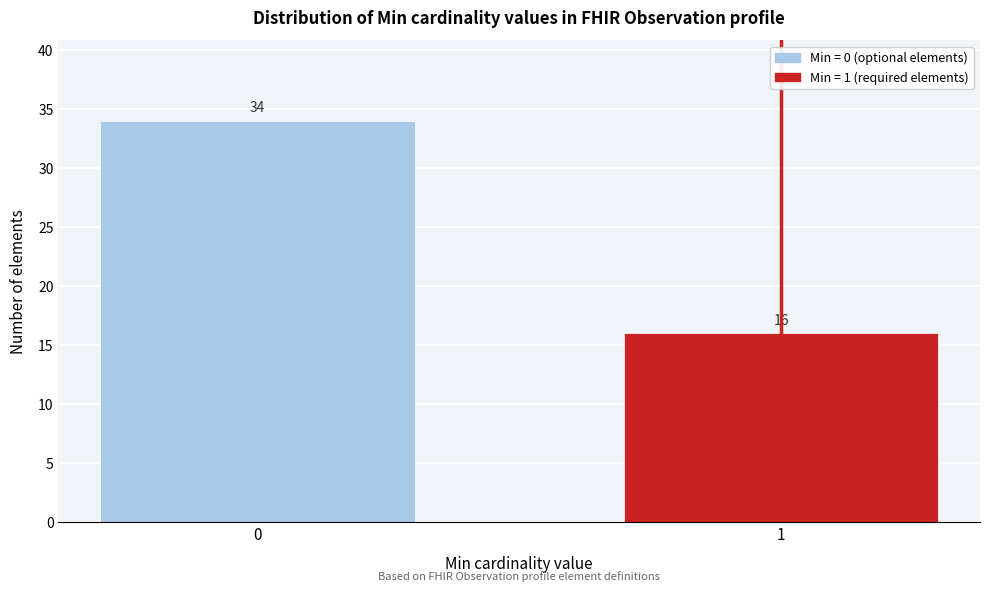

Reading right to left, extract all data points from this chart.

1=16	0=34